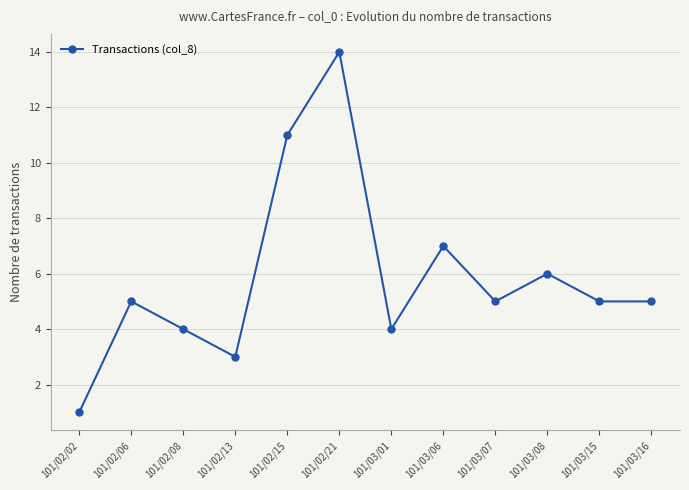

What position from the right is 101/02/13?

9